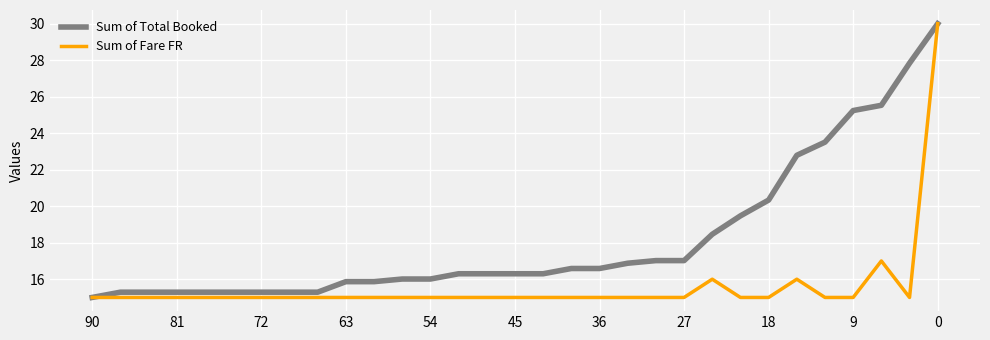

What is the difference between the maximum and minimum values in the Sum of Fare FR series?

15.0